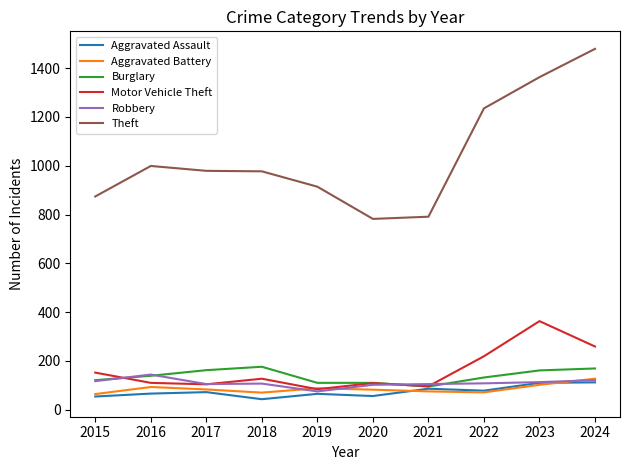

What is the minimum value shown in the chart?

43